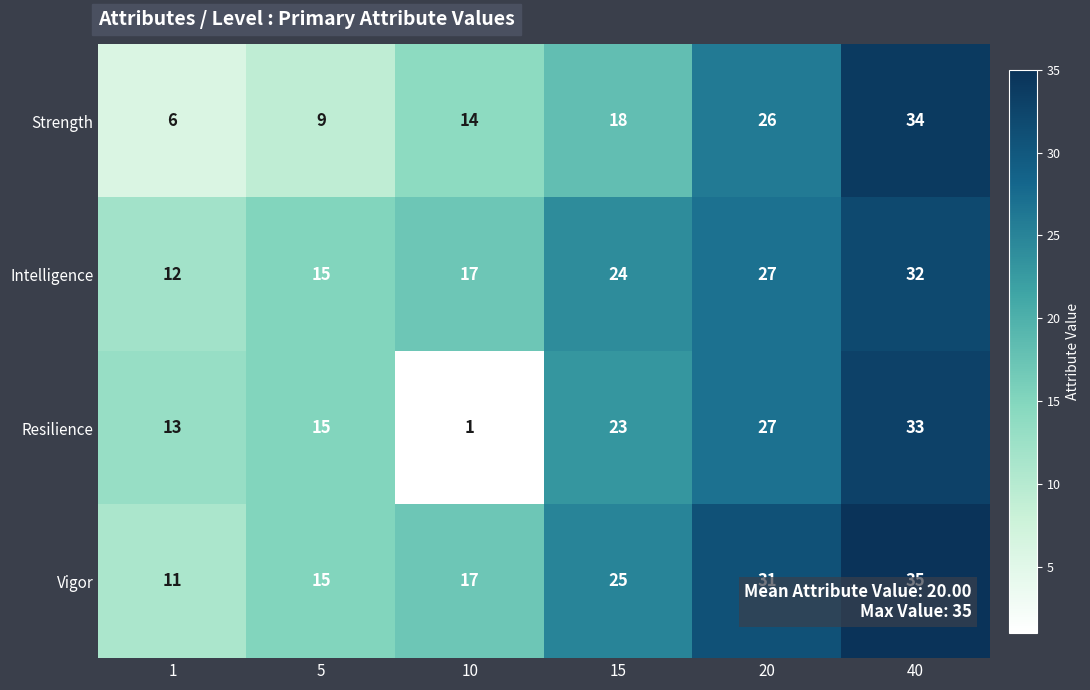

What is the total value across all series at 5?

54